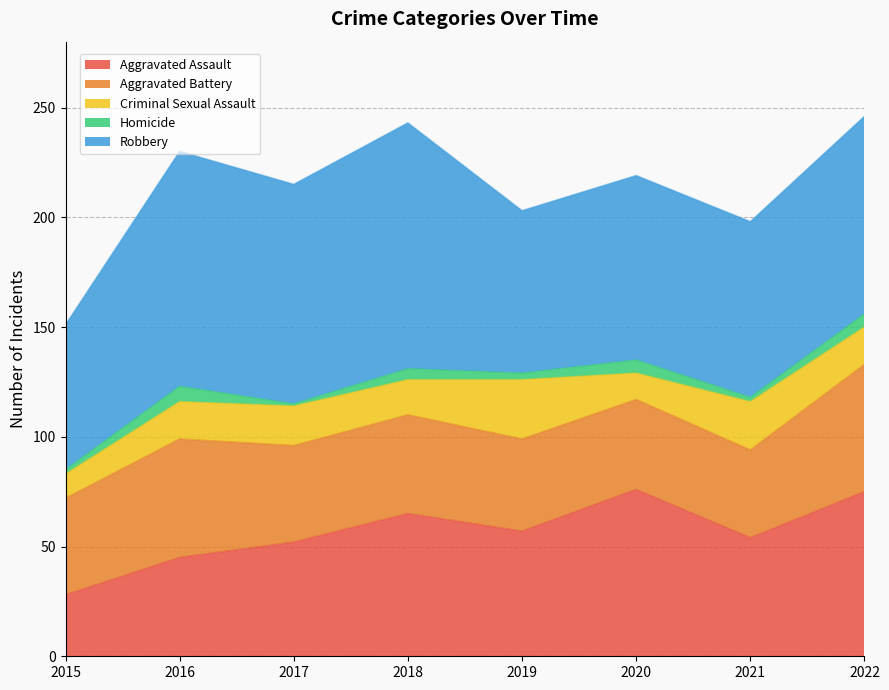

What is the sum of the Aggravated Battery values at 2016 and 2015?

98